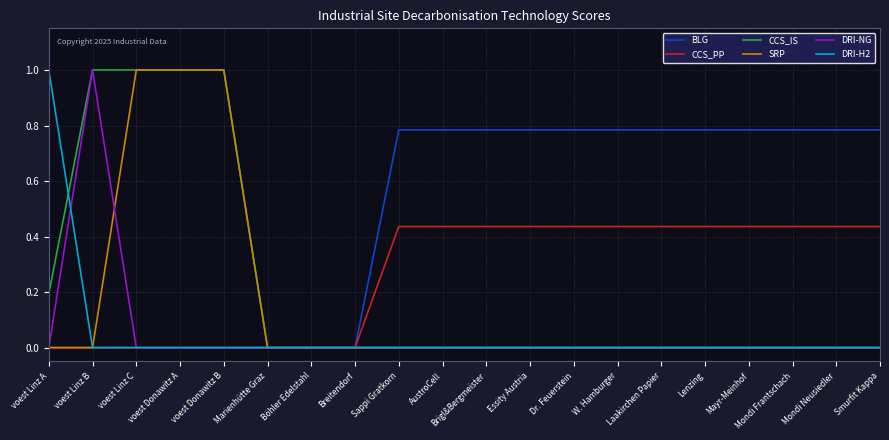

The value of SRP at voest Linz A is 0.5. True or false?

False